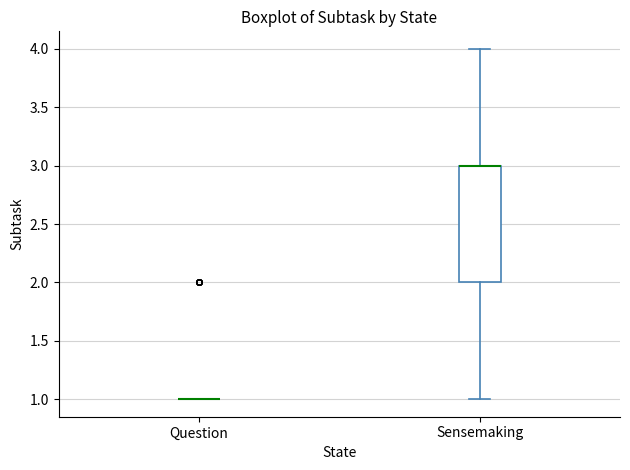

Reading left to right, read every box against the y-axis: the position of its median line, the range the box covers, and the ends of its whiskers. The values are not printed on the chart, so give them approximately, as read against the axis.

Question: box collapsed to a line at 1, whiskers 1 to 1
Sensemaking: median 3 (drawn on the box's upper edge), box 2 to 3, whiskers 1 to 4